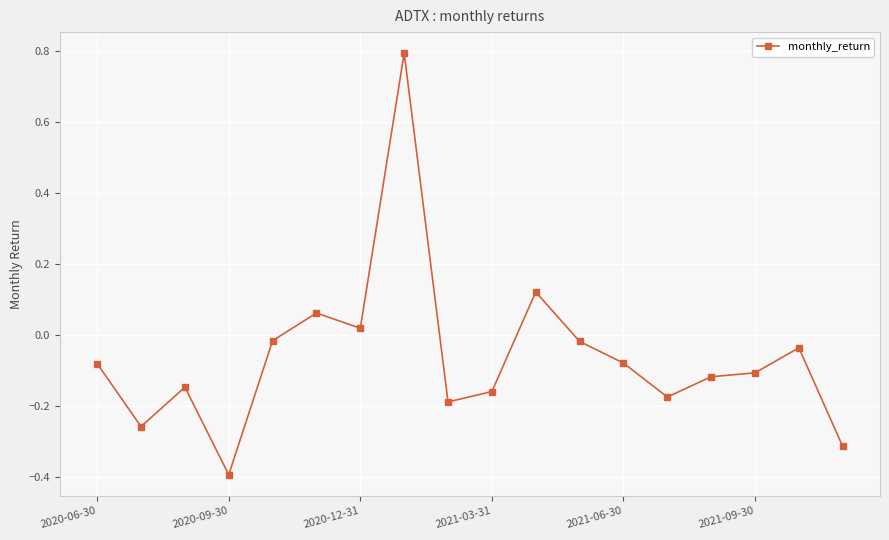

True or false: there are more than 2 points higher than both neighbors.

True